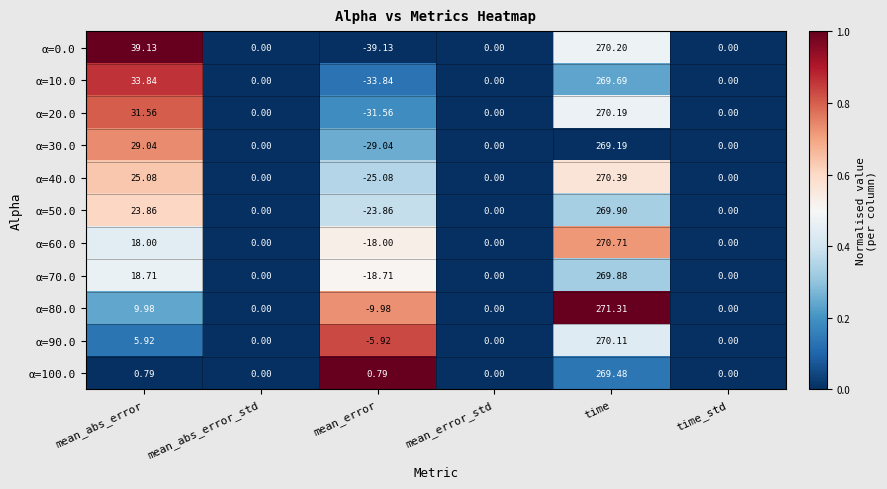

Which series has the largest total across all categories?

α=80.0